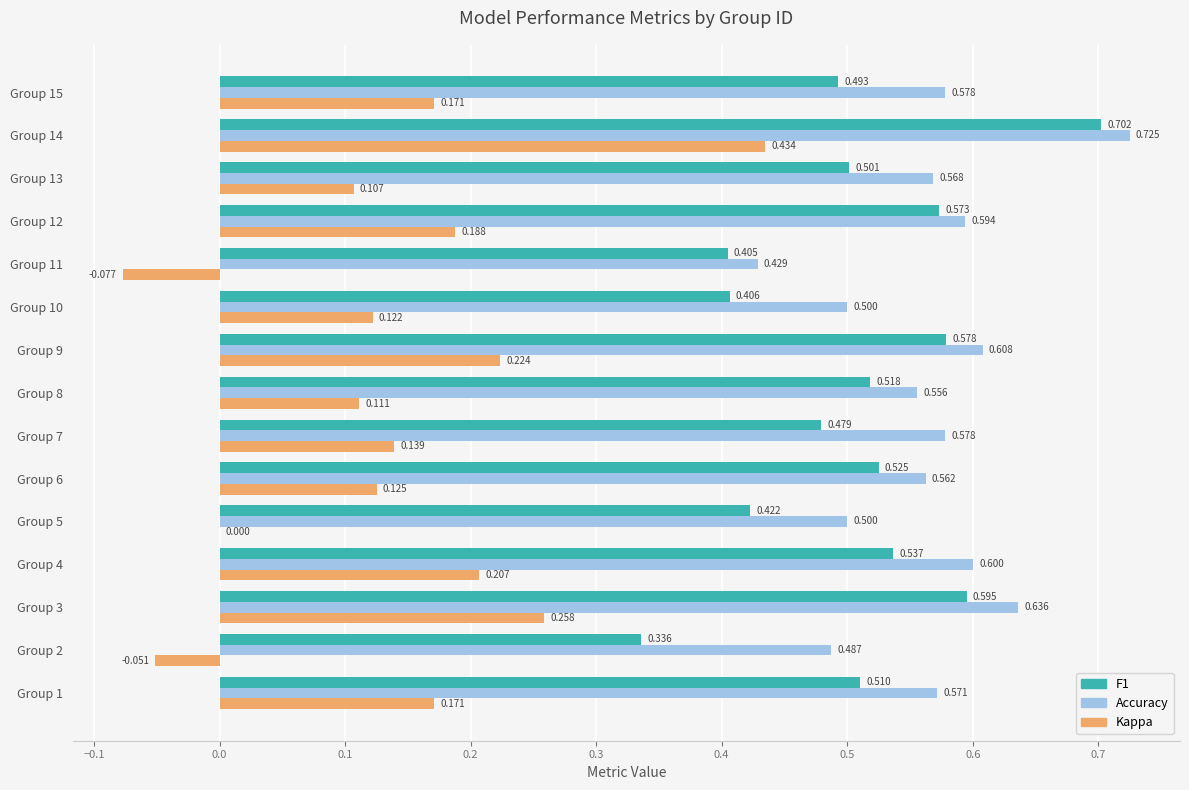

Which series changed the most between Group 1 and Group 6?

Kappa